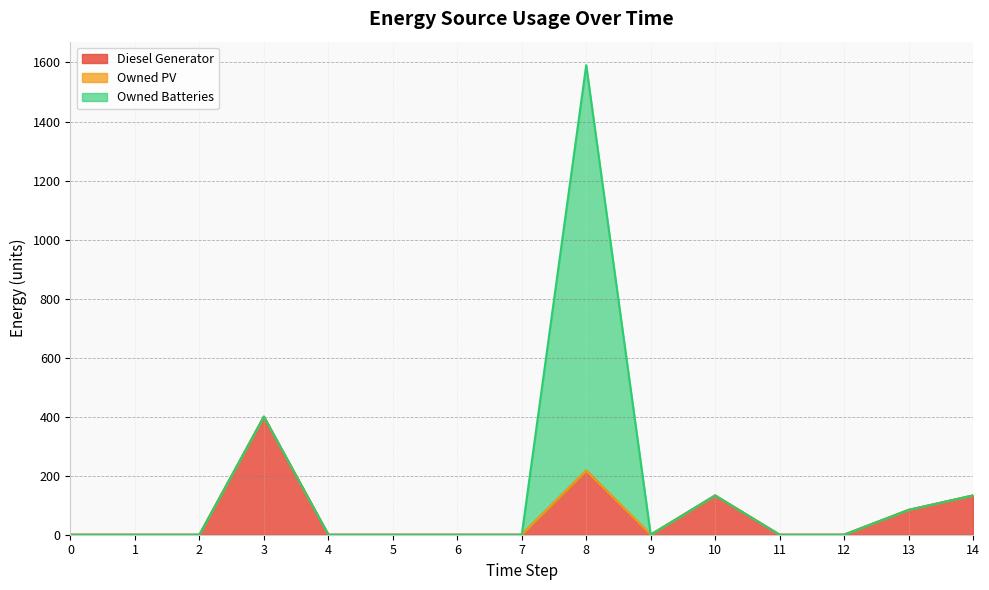

Which series changed the most between 0 and 6?

Diesel Generator